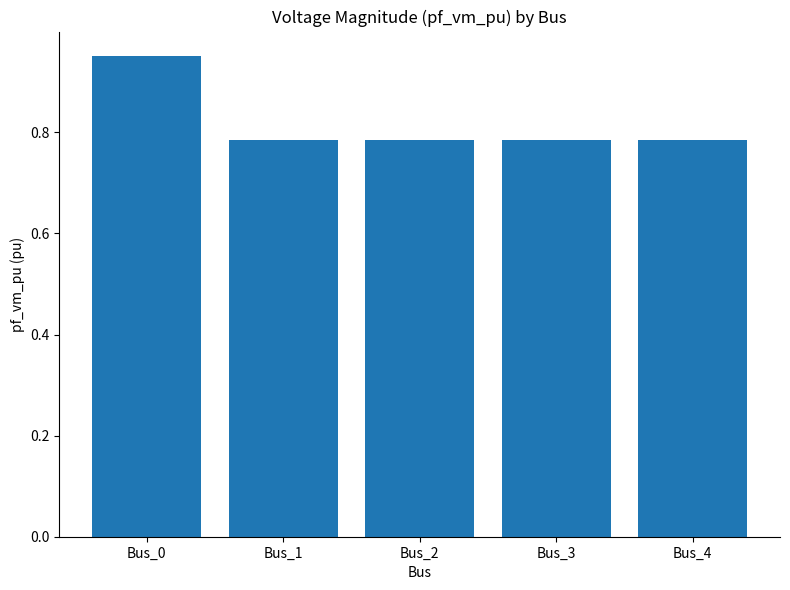

At which category does the chart reach its peak across all series?

Bus_0